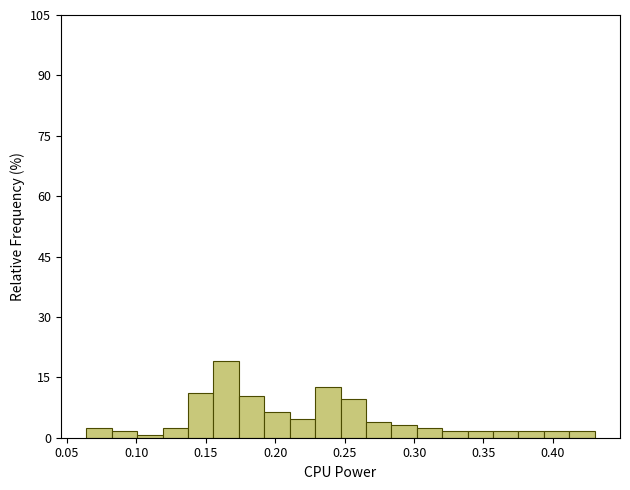

Read against the x-axis, roughly where is the centre of the tallest bar?

0.165